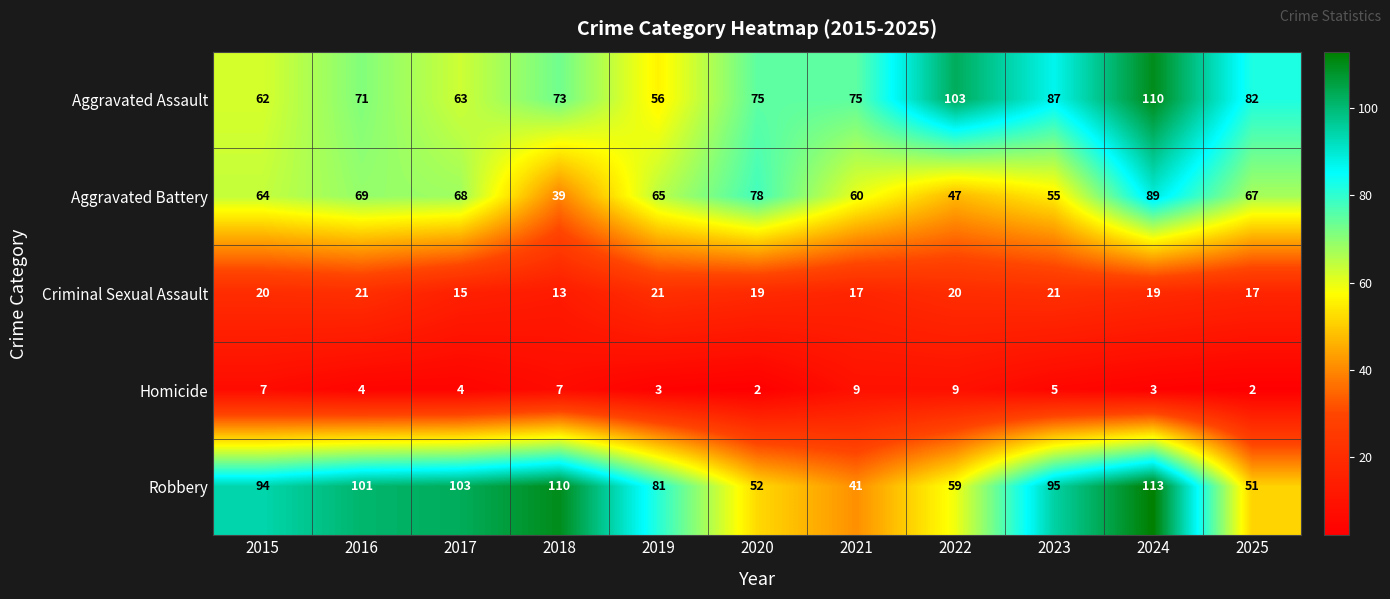

Rank the series by their maximum value, from lowest to highest.

Homicide, Criminal Sexual Assault, Aggravated Battery, Aggravated Assault, Robbery